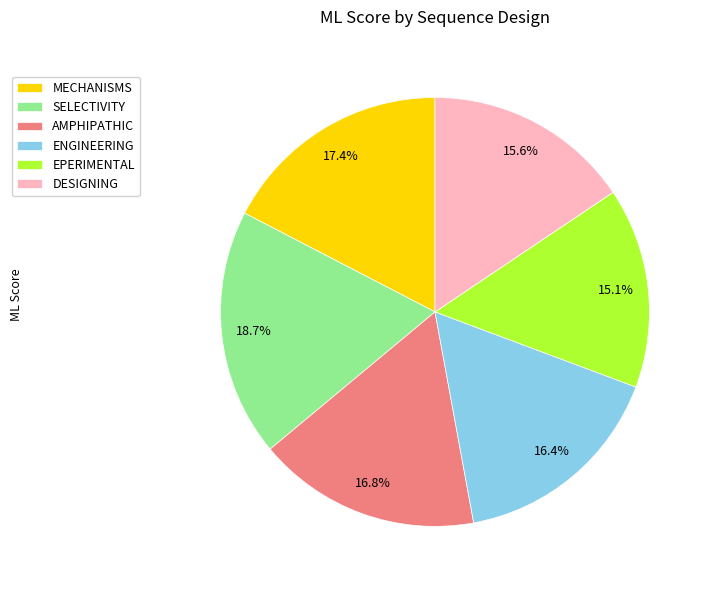

Is there any slice that represents more than half of the pie?

No